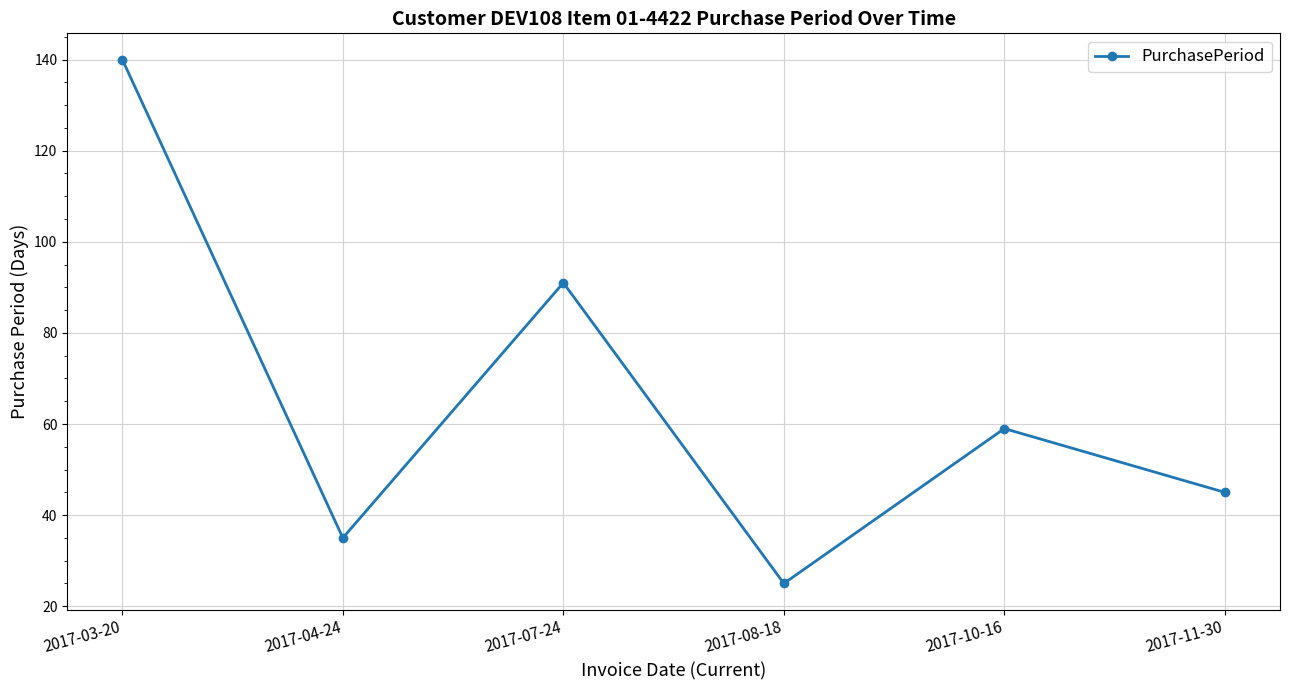

Rank the categories by value from lowest to highest.

2017-08-18, 2017-04-24, 2017-11-30, 2017-10-16, 2017-07-24, 2017-03-20